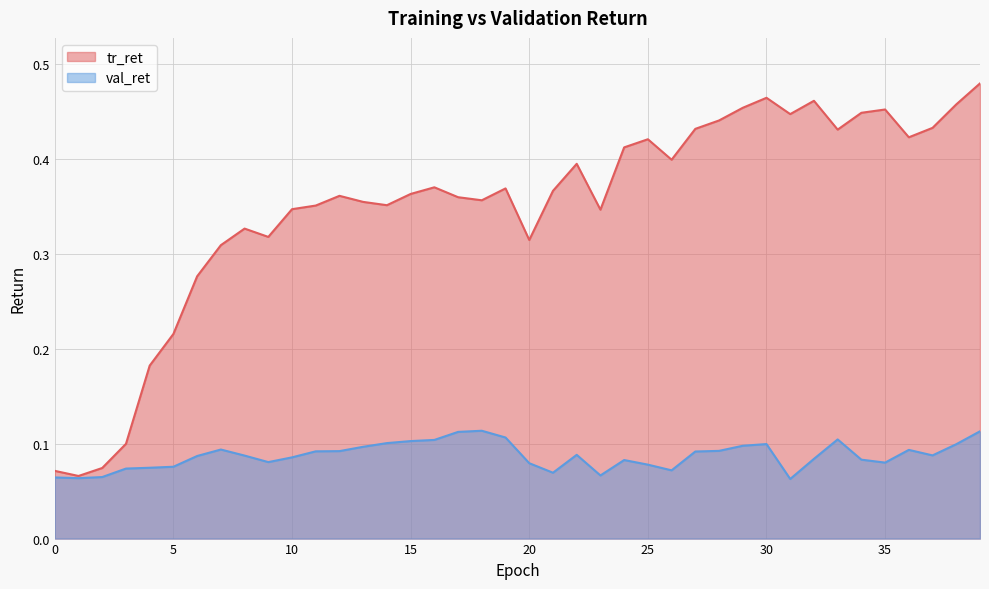

Is the value of tr_ret at 34 greater than the value of val_ret at 19?

Yes